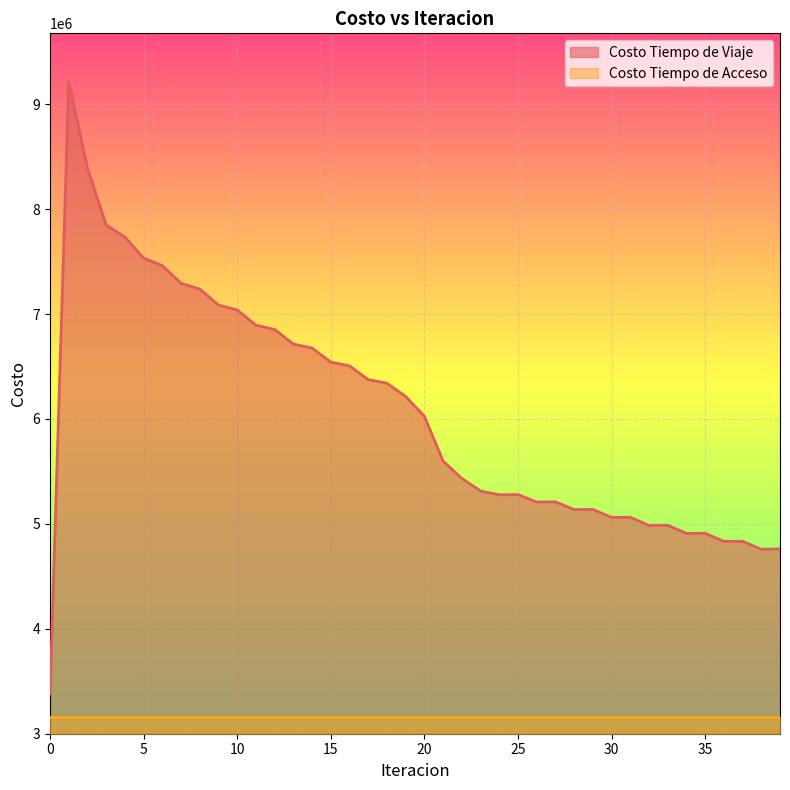

What is the difference between the maximum and minimum values?

5838146.0